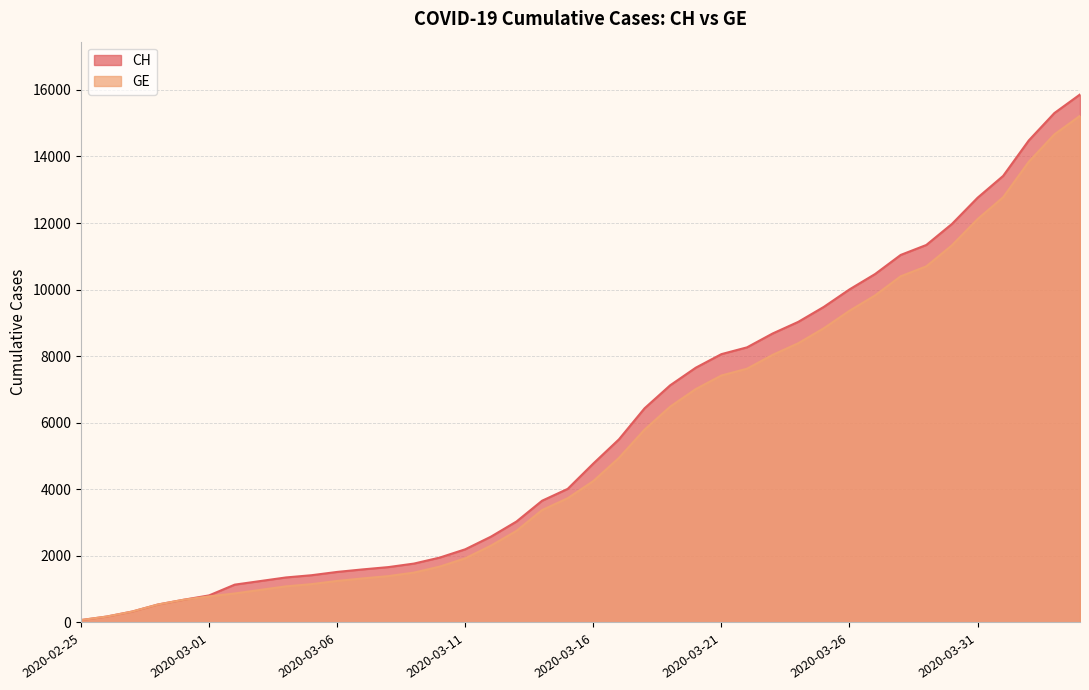

What is the difference between the GE values at 2020-04-02 and 2020-04-04?

1381